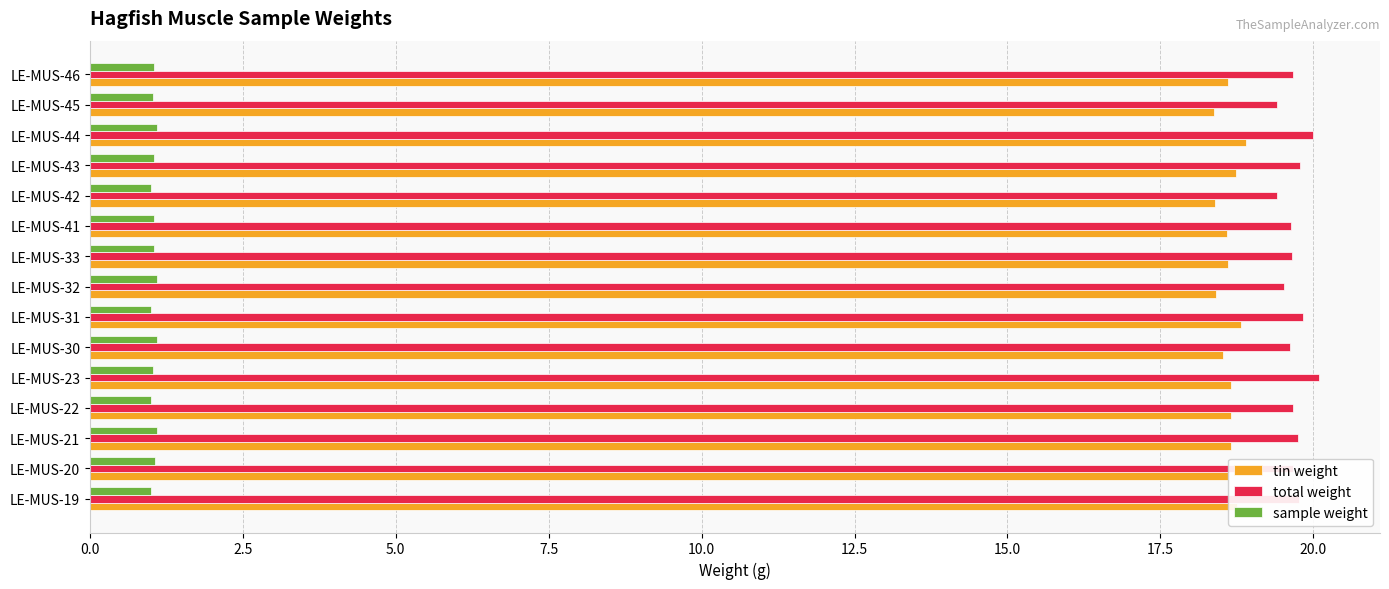

List the series in order of their peak value, highest first.

total weight, tin weight, sample weight